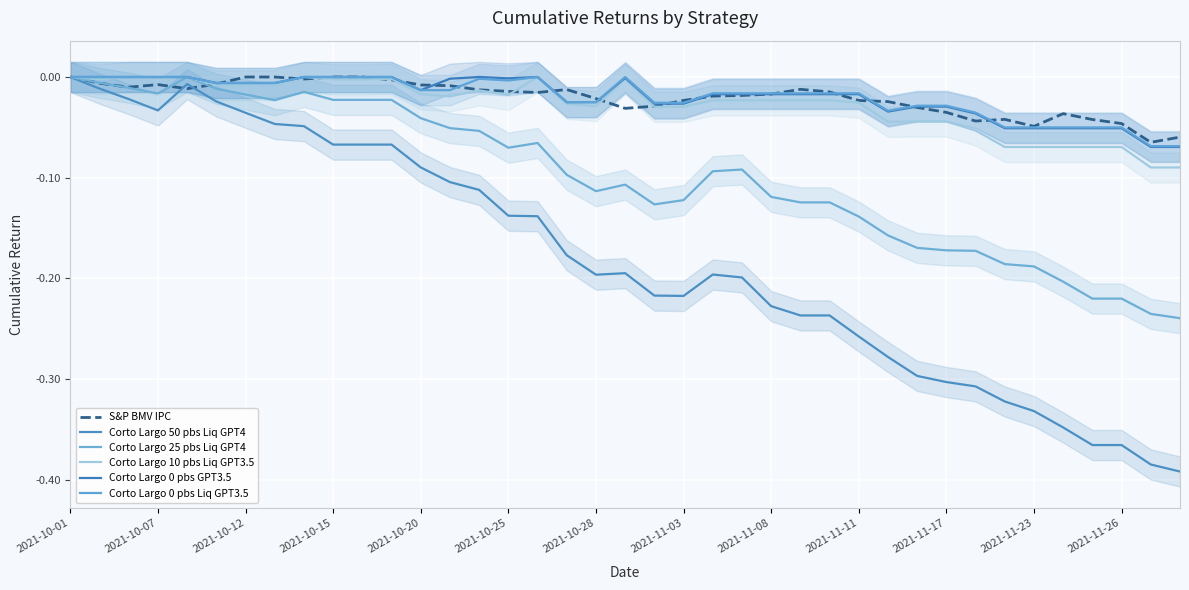

True or false: Corto Largo 25 pbs Liq GPT4 and Corto Largo 50 pbs Liq GPT4 intersect in this chart.

False